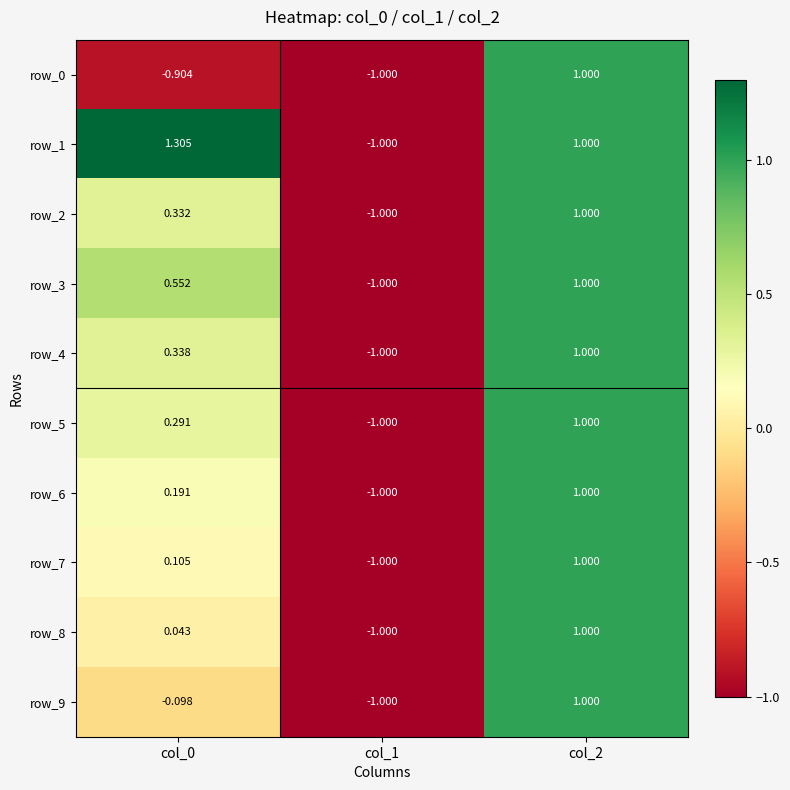

How many positive values does the row_0 series have?

1